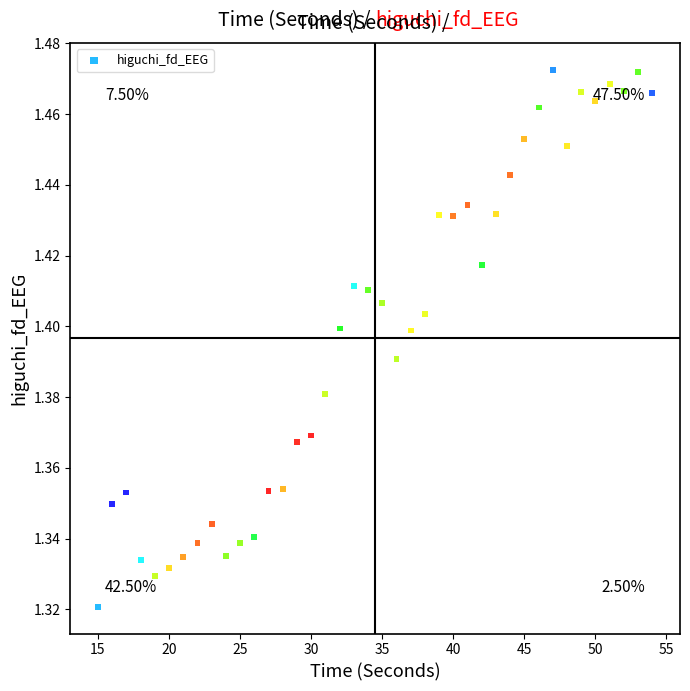

What is the range of X values (max minus min)?

39.0